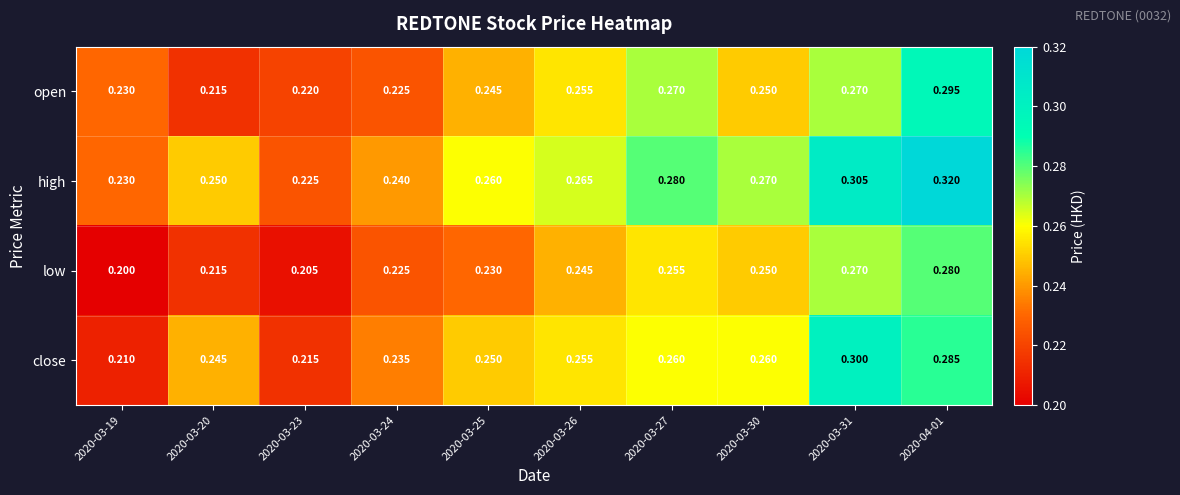

Is the value of high at 2020-03-20 greater than the value of open at 2020-03-24?

Yes